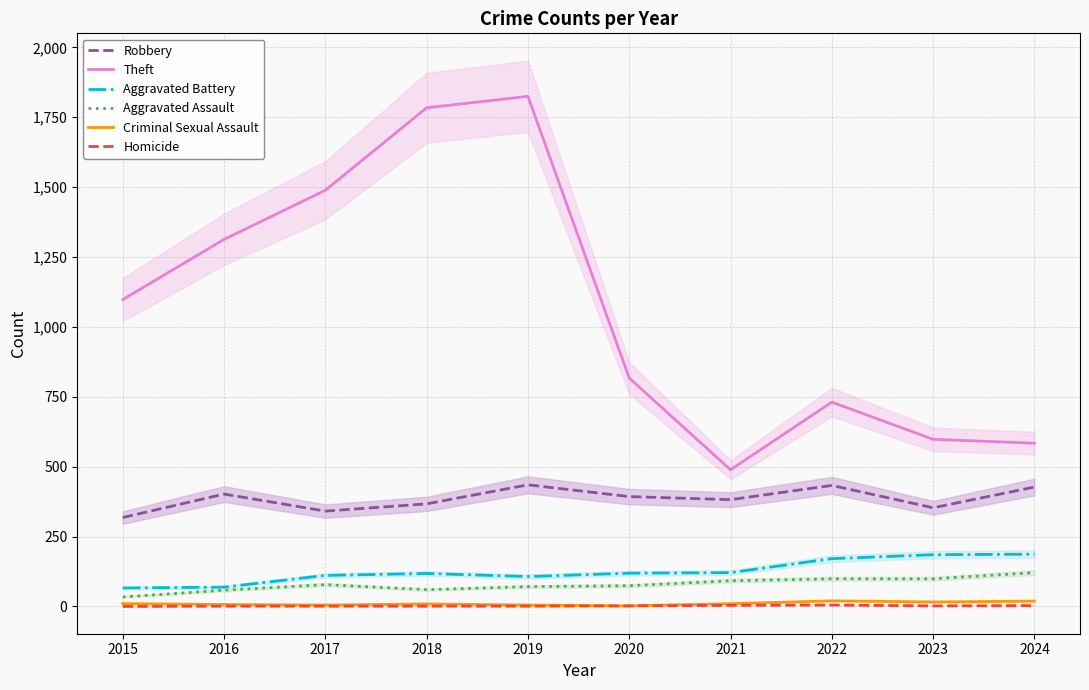

Does the chart have visible grid lines?

Yes